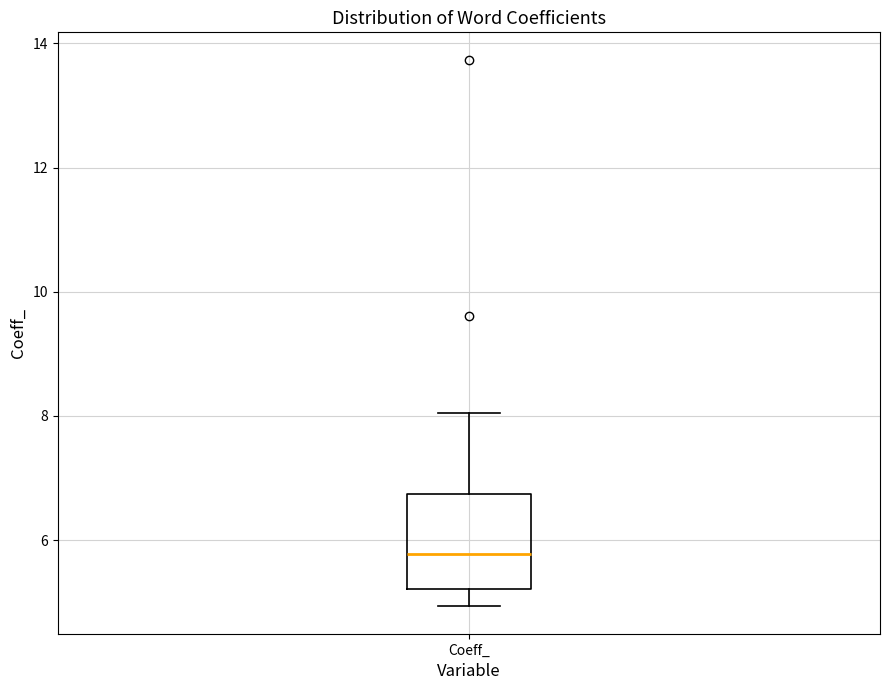

Transcribe this box plot: give where the median line is, the range the box spans, and where the two whiskers end, as read against the y-axis. The values are not printed on the chart, so give them approximately, as read against the axis.

median 5.8, box 5.2 to 6.8, whiskers 5.0 to 8.0